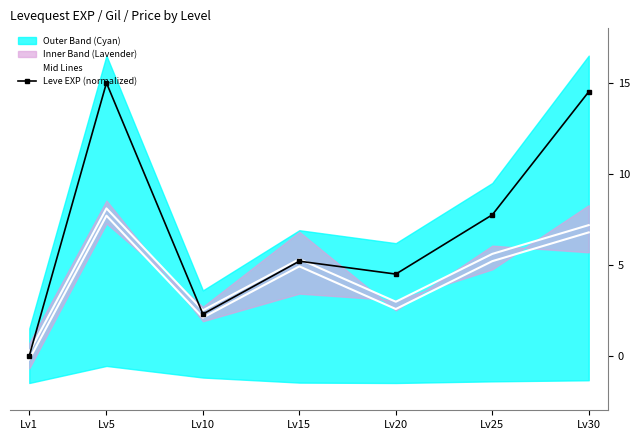

How many values in the Mid Line Upper series exceed 5?

4